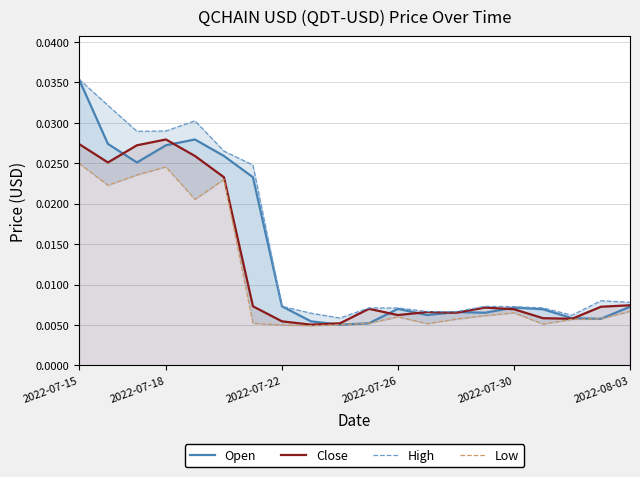

In Open, how many points are higher than both neighbors (excluding endpoints)?

4